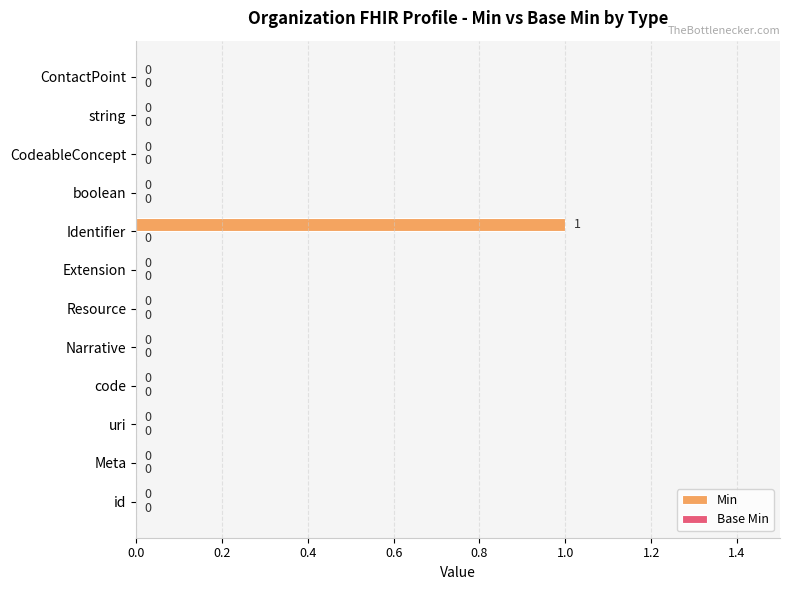

Which category has the highest value across all series?

Identifier